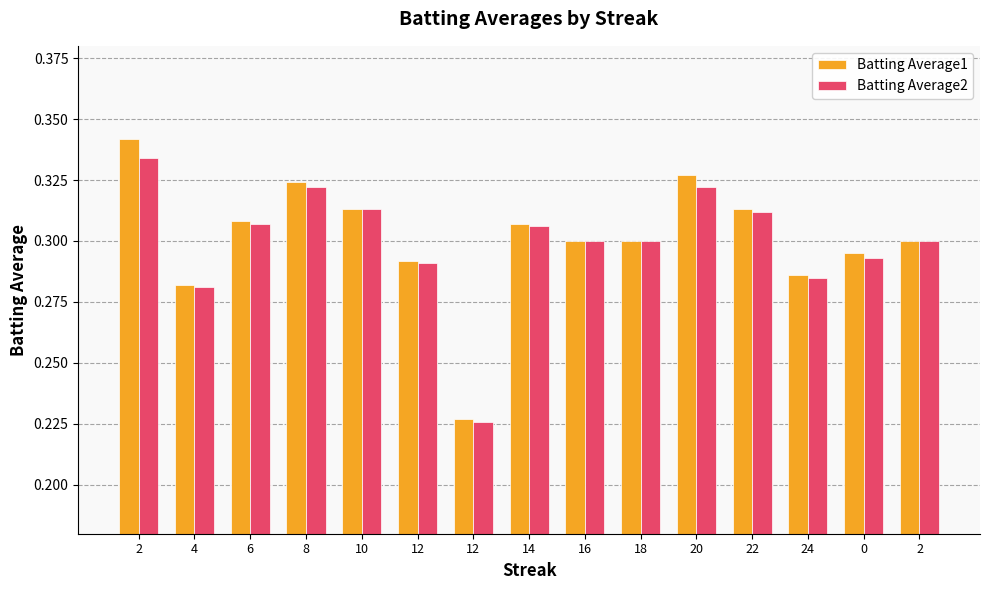

Which series has the largest total across all categories?

Batting Average1